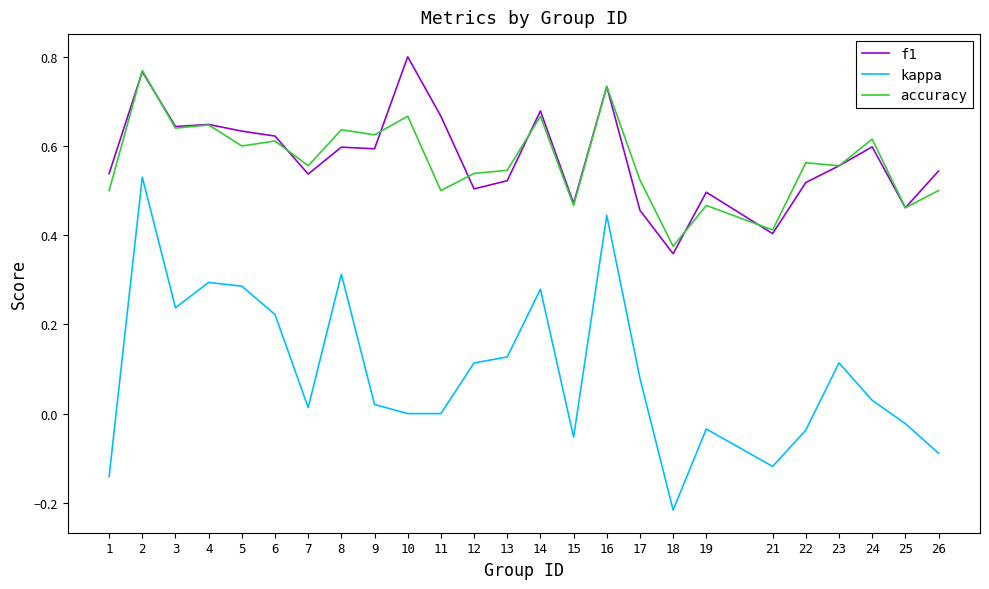

Between 24 and 26, which series saw the biggest shift?

kappa